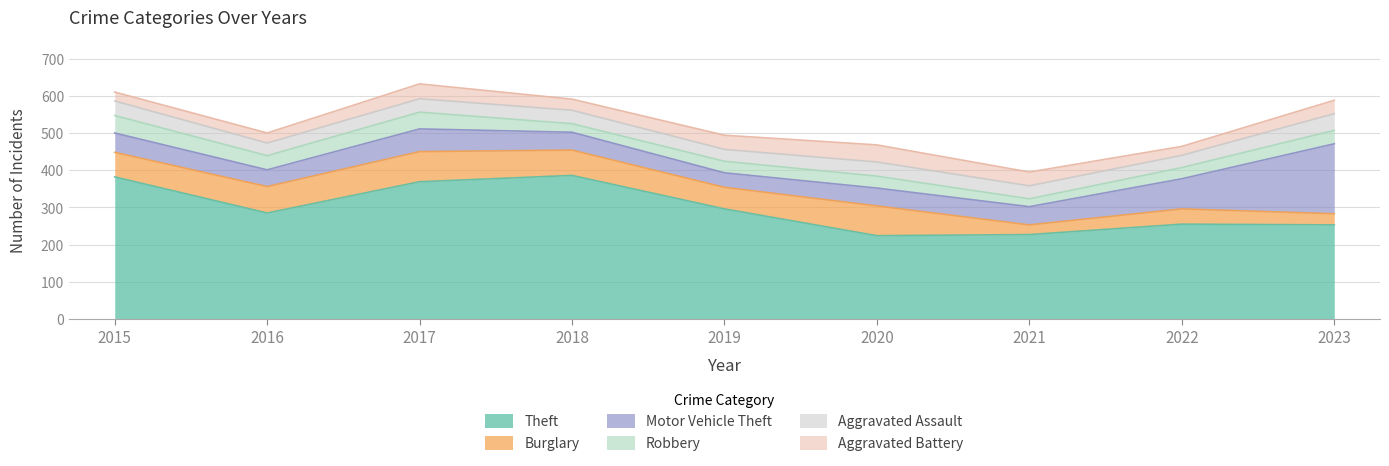

True or false: Aggravated Assault has a value of 32 at 2019.

True